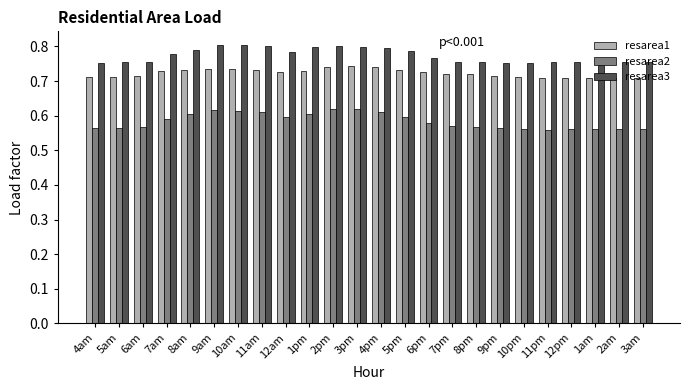

How many bars are there in each group?

3